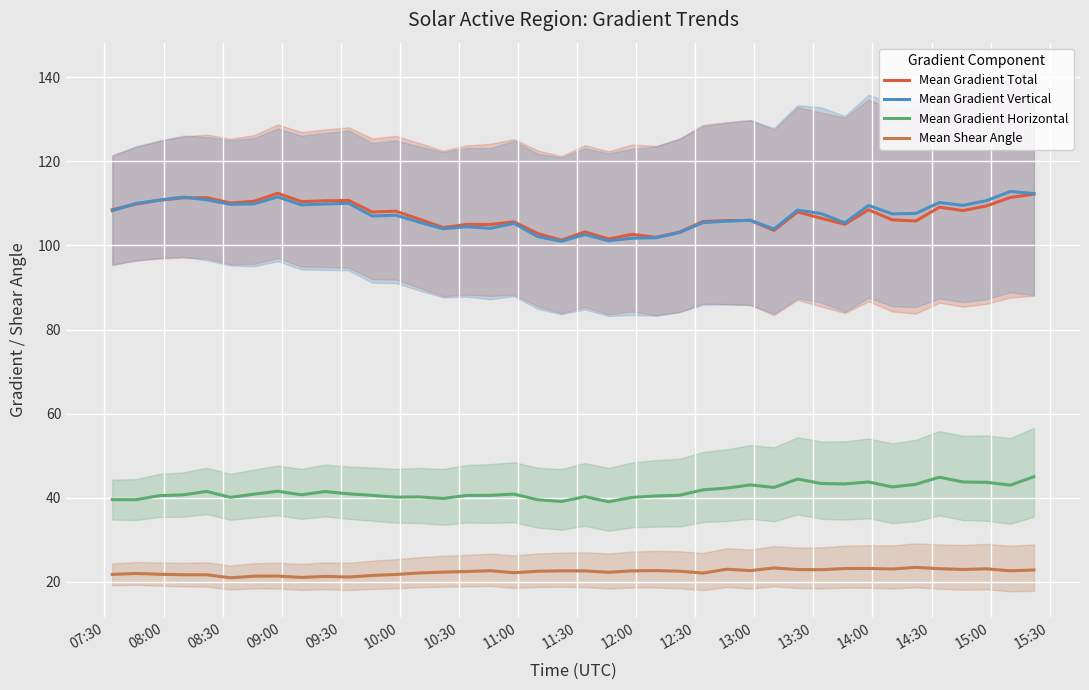

What is the average value of the Mean Shear Angle series?

22.3